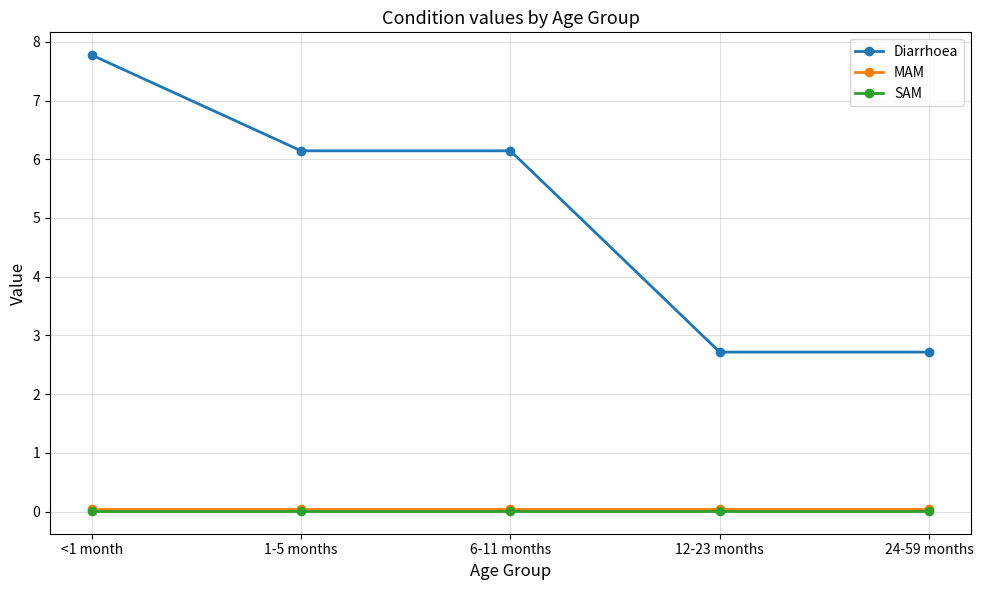

Which series has the largest total across all categories?

Diarrhoea